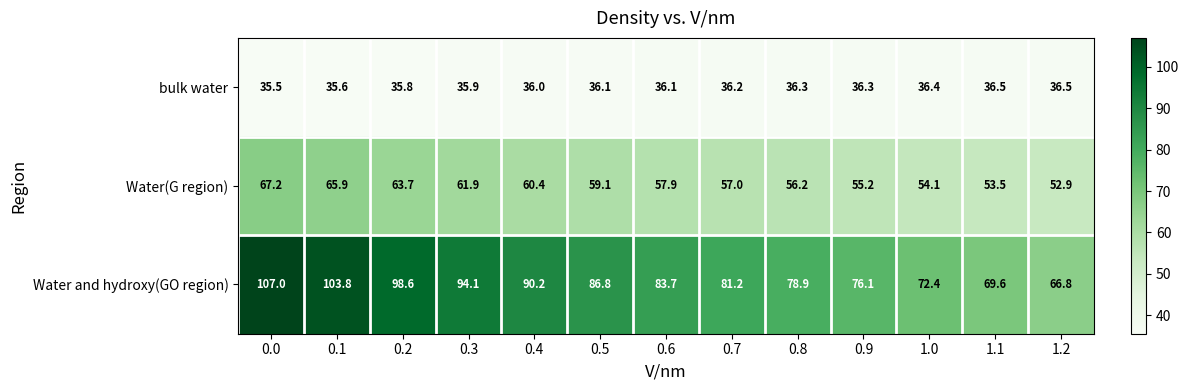

List the series in order of their overall mean, lowest first.

bulk water, Water(G region), Water and hydroxy(GO region)